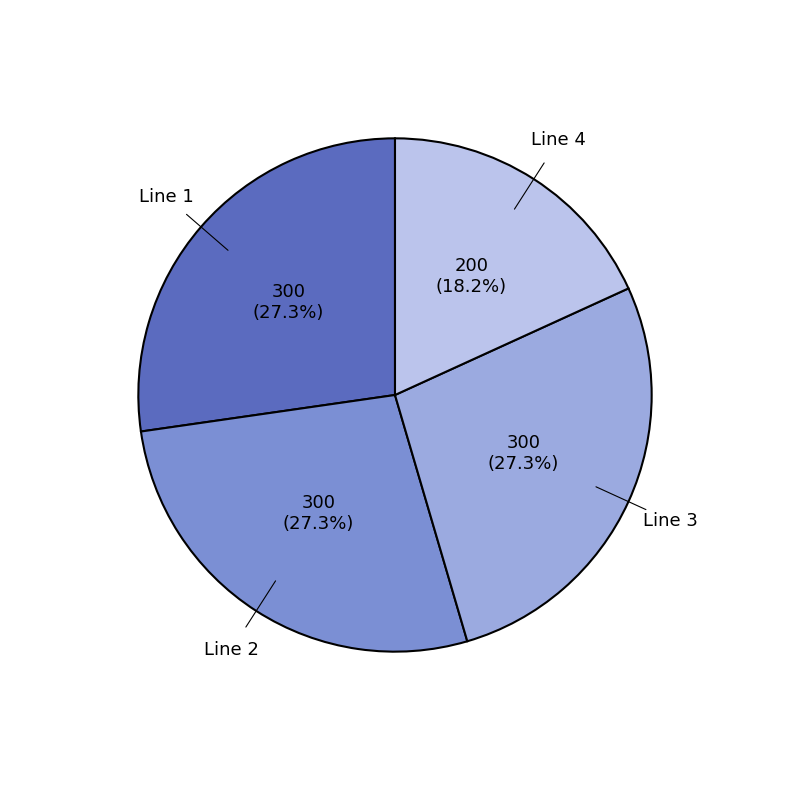

Is there a majority slice in this chart?

No